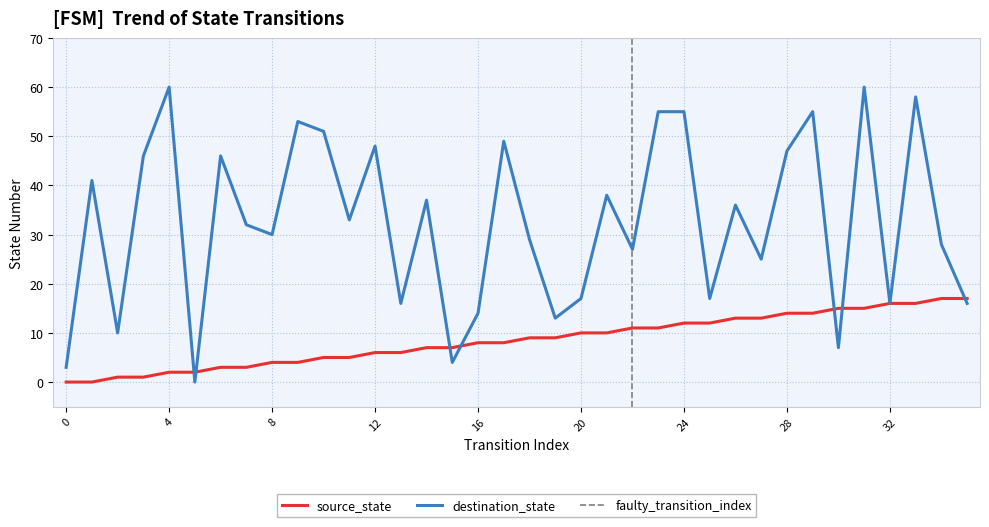

Which series has the largest total across all categories?

destination_state